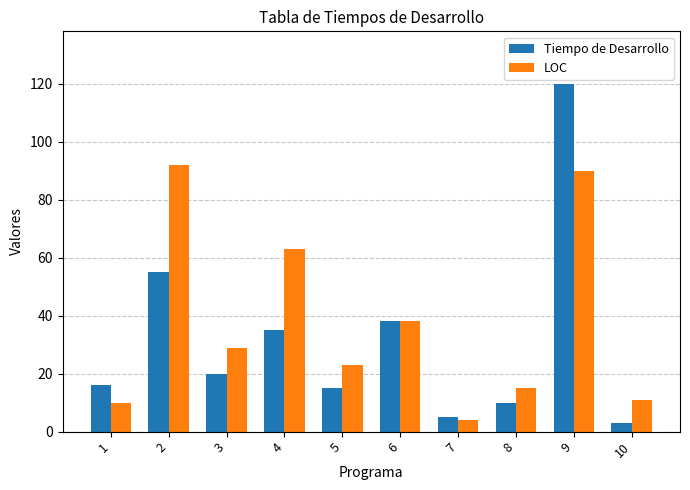

Rank the series by their maximum value, from highest to lowest.

Tiempo de Desarrollo, LOC